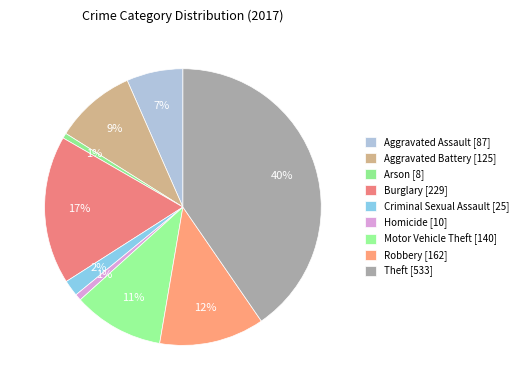

How many slices are in this pie chart?

9